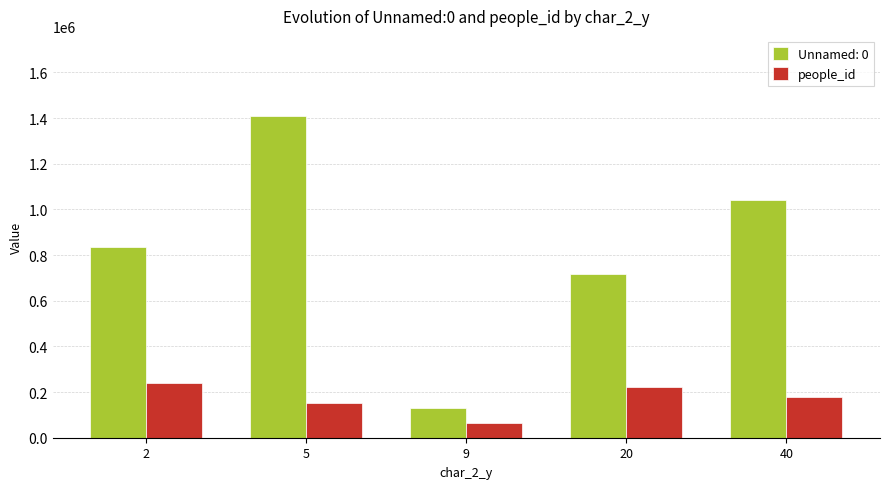

What is the difference between the highest and lowest values at 2?

595696